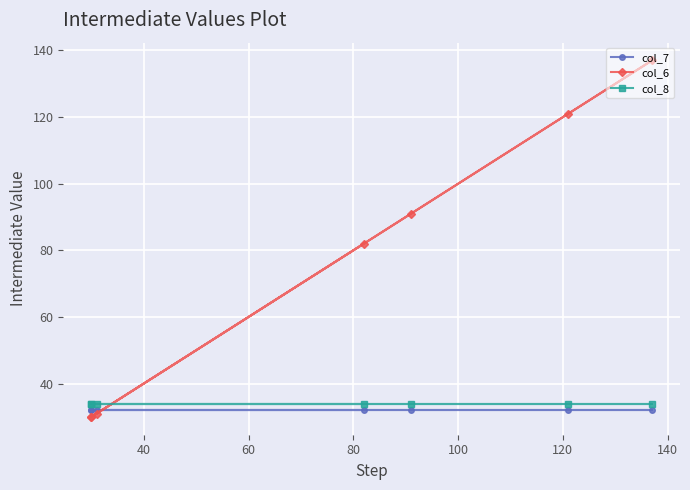

What is the difference between the highest and lowest values at 40?

4